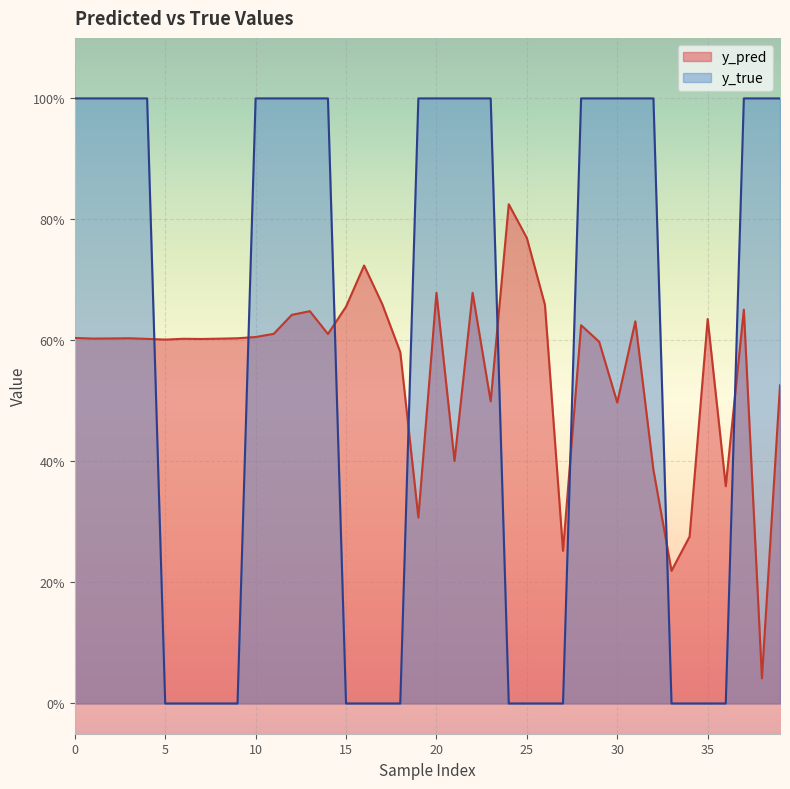

Which series has the largest total across all categories?

y_true